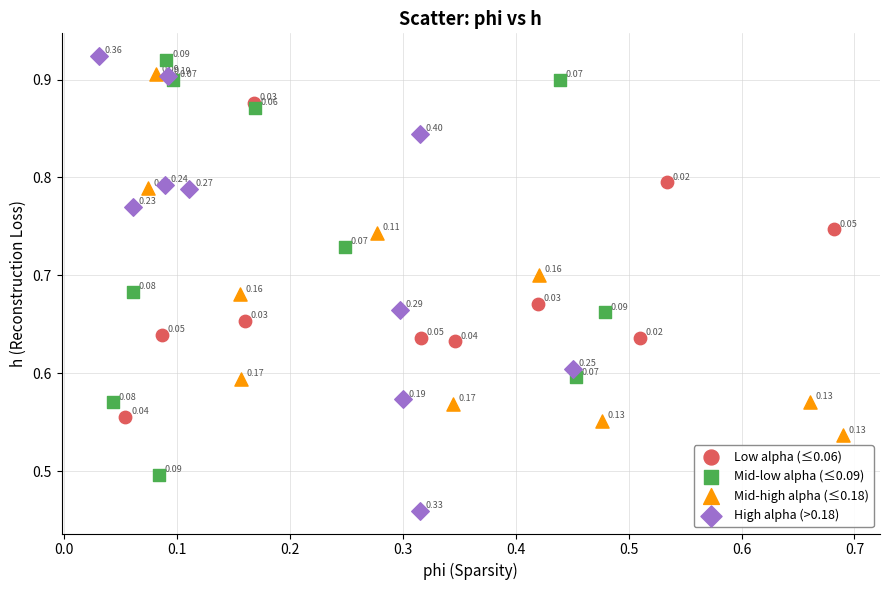

Which series reaches the minimum Y coordinate?

High alpha (>0.18)